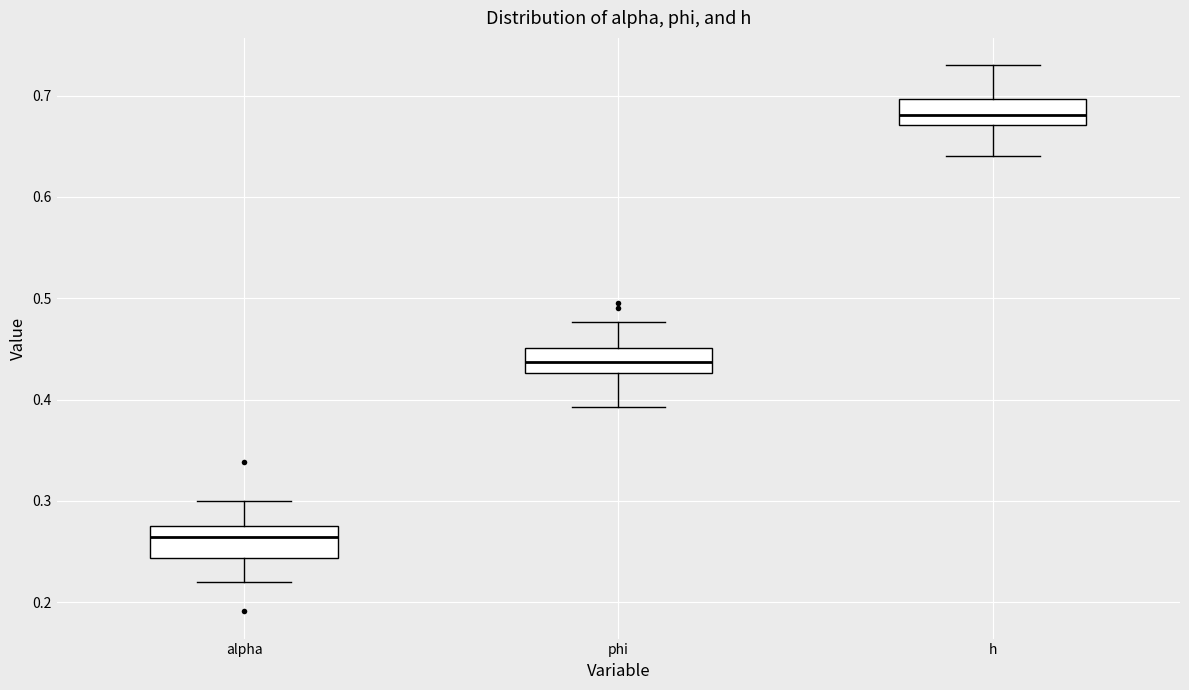

Where is the upper edge of the box for alpha on the y-axis? The values are not printed on the chart, so give them approximately, as read against the axis.

0.27